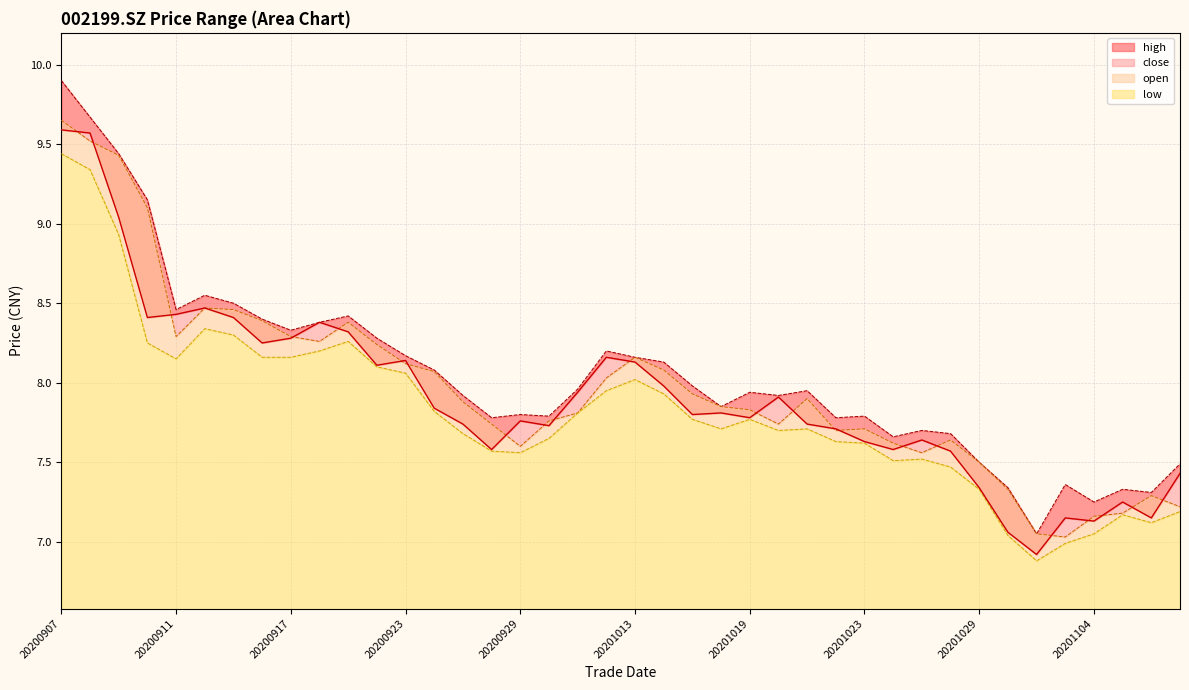

True or false: high has a value of 7.4 at 20201103.

True